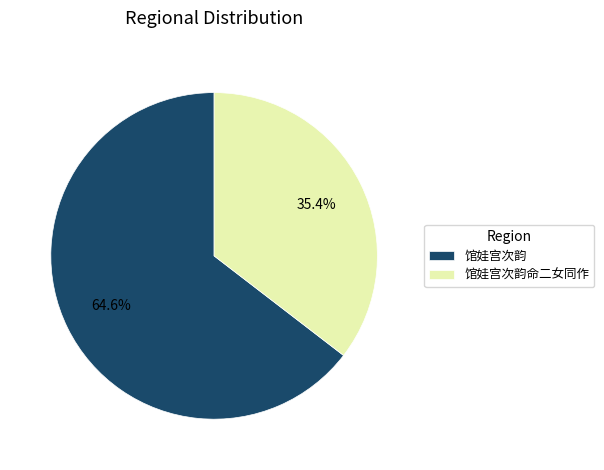

Approximately how many times larger is the value at 馆娃宫次韵命二女同作 compared to 馆娃宫次韵?

0.5